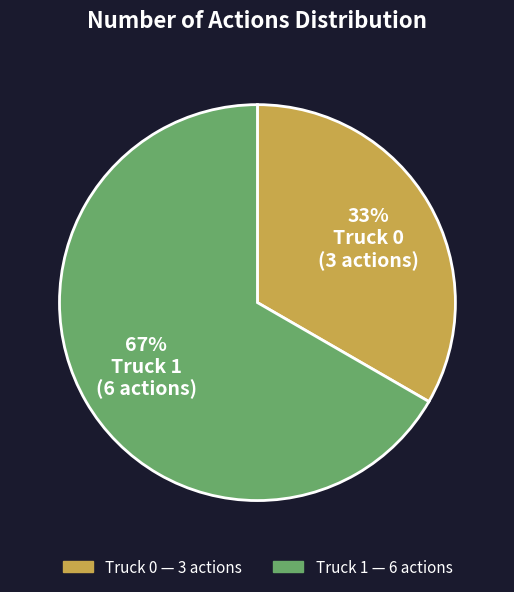

Is it true that Truck 0 is 33% of the pie?

True